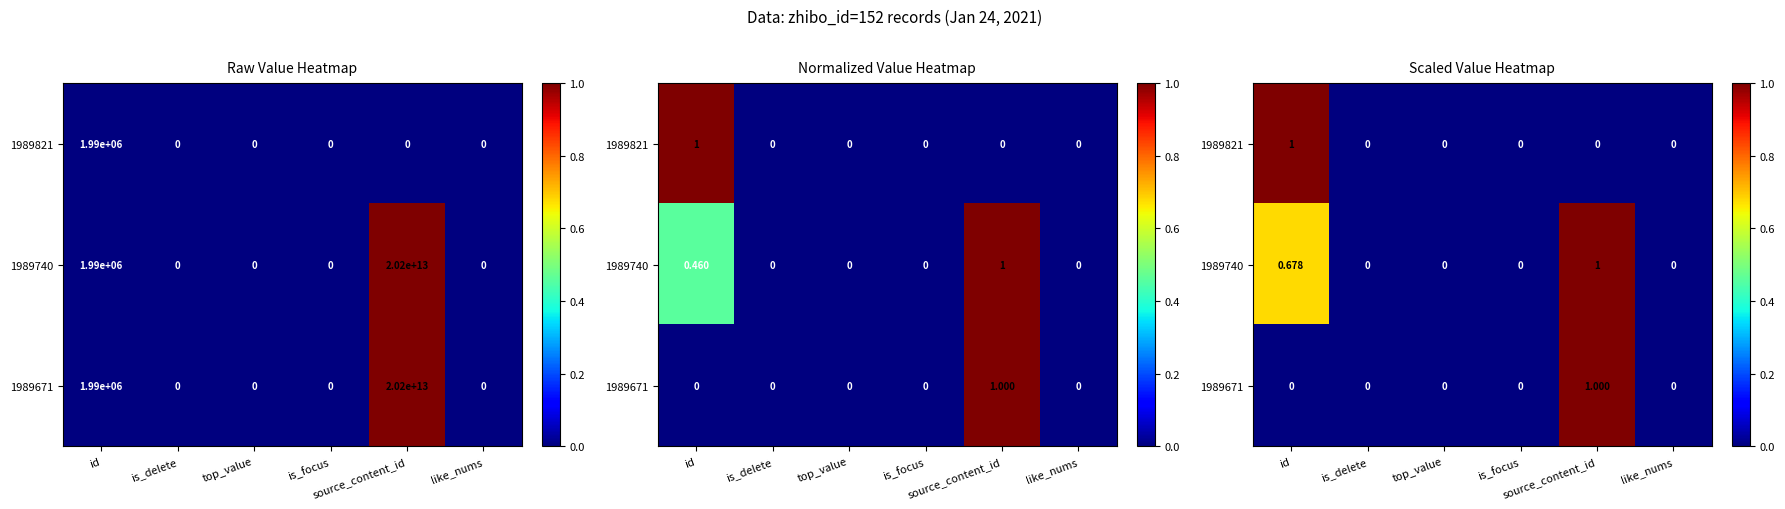

What is the average value of the 1989740 series?

0.3